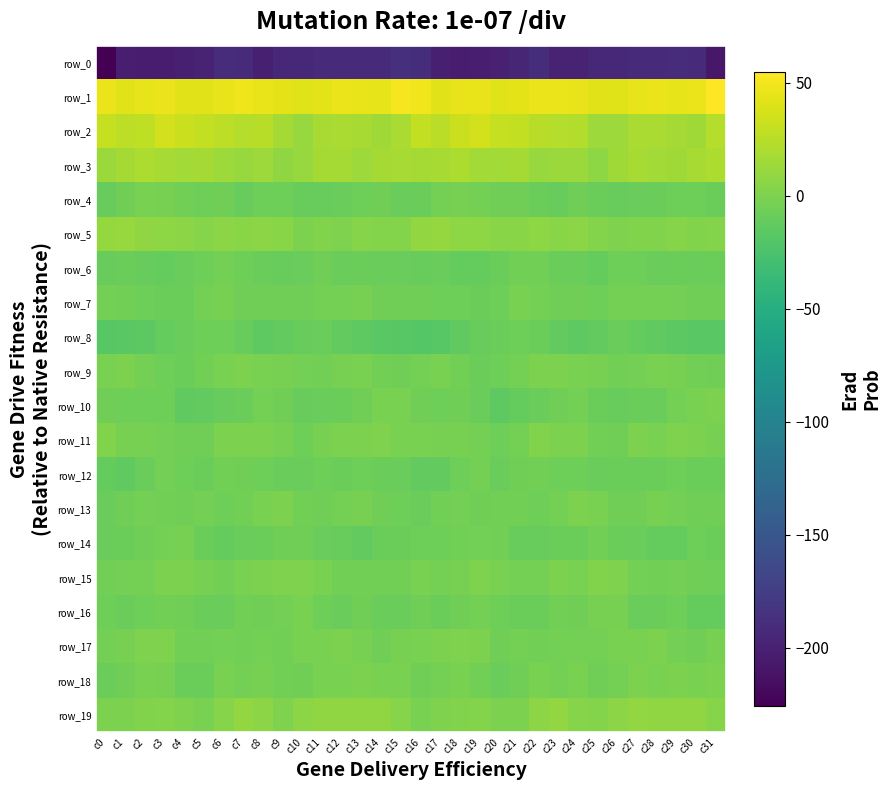

Between c15 and c16, which series saw the biggest shift?

row_2